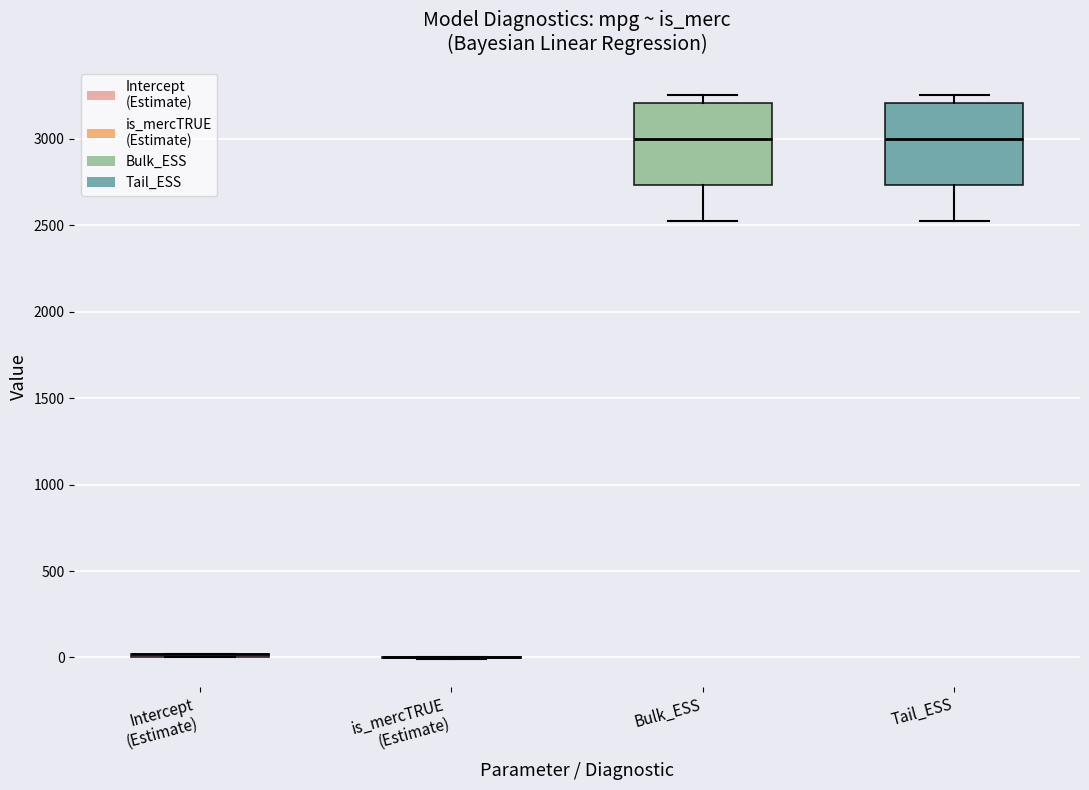

Reading left to right, read every box against the y-axis: the position of its median line, the range the box covers, and the ends of its whiskers. The values are not printed on the chart, so give them approximately, as read against the axis.

Intercept (Estimate): box collapsed to a line at 0, whiskers 0 to 0
is_mercTRUE (Estimate): box collapsed to a line at 0, whiskers 0 to 0
Bulk_ESS: median 3000, box 2750 to 3200, whiskers 2500 to 3250
Tail_ESS: median 3000, box 2750 to 3200, whiskers 2500 to 3250